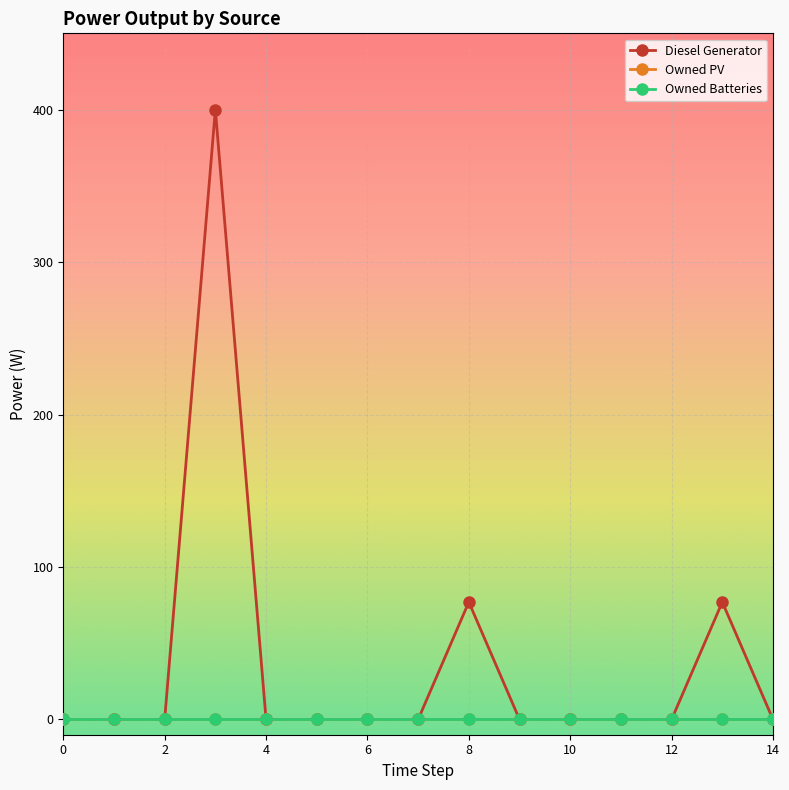

Is this an area chart (filled region under the line)?

No